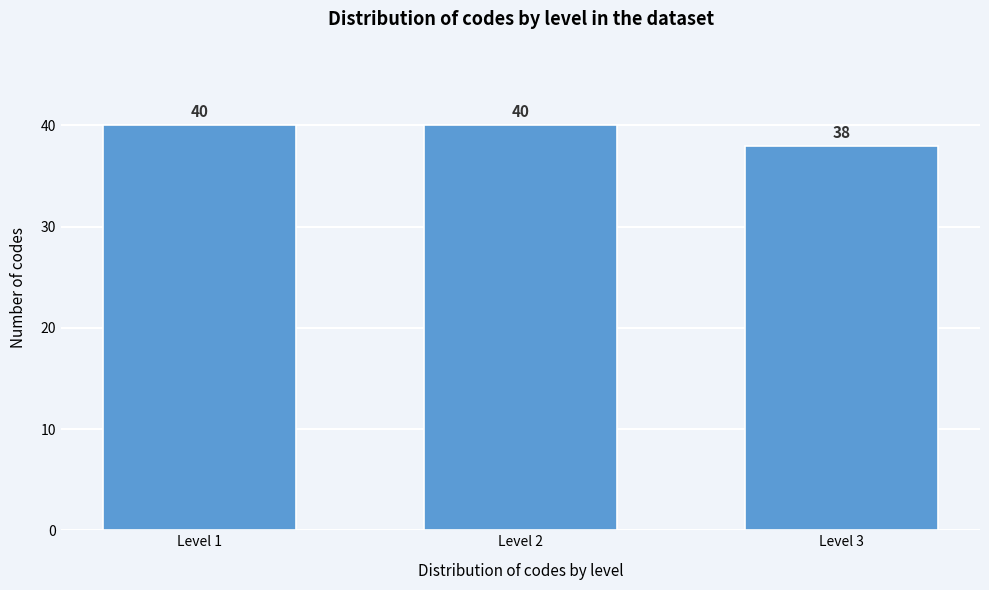

Reading left to right, what are all the values shown in this chart?

Level 1=40	Level 2=40	Level 3=38